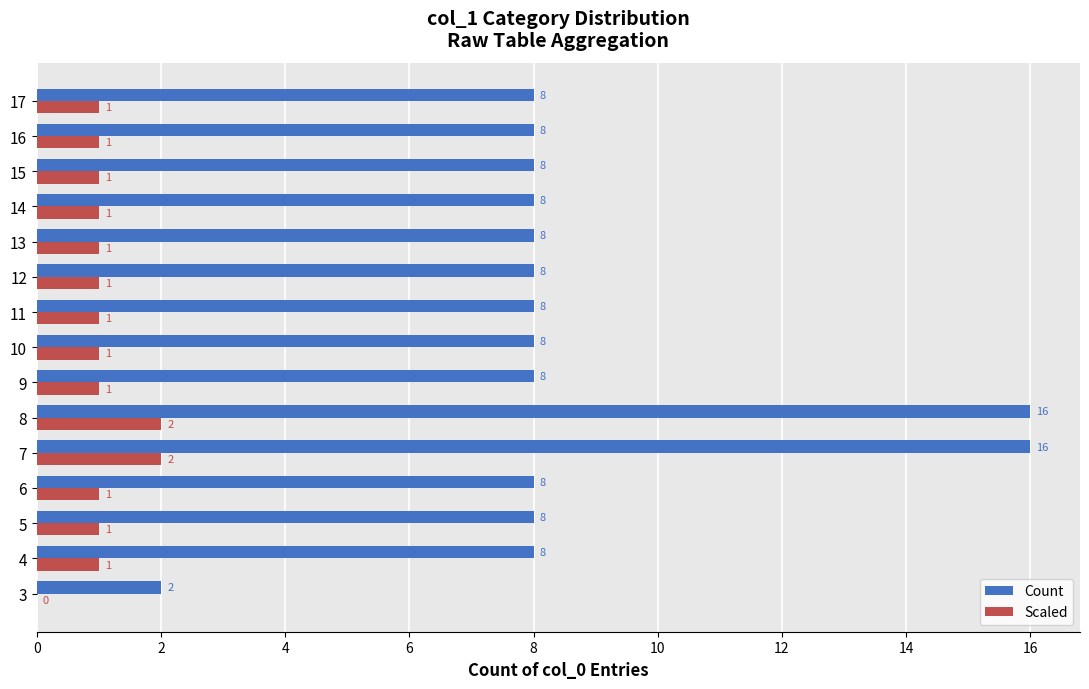

The value of Scaled at 14 is 1. True or false?

True